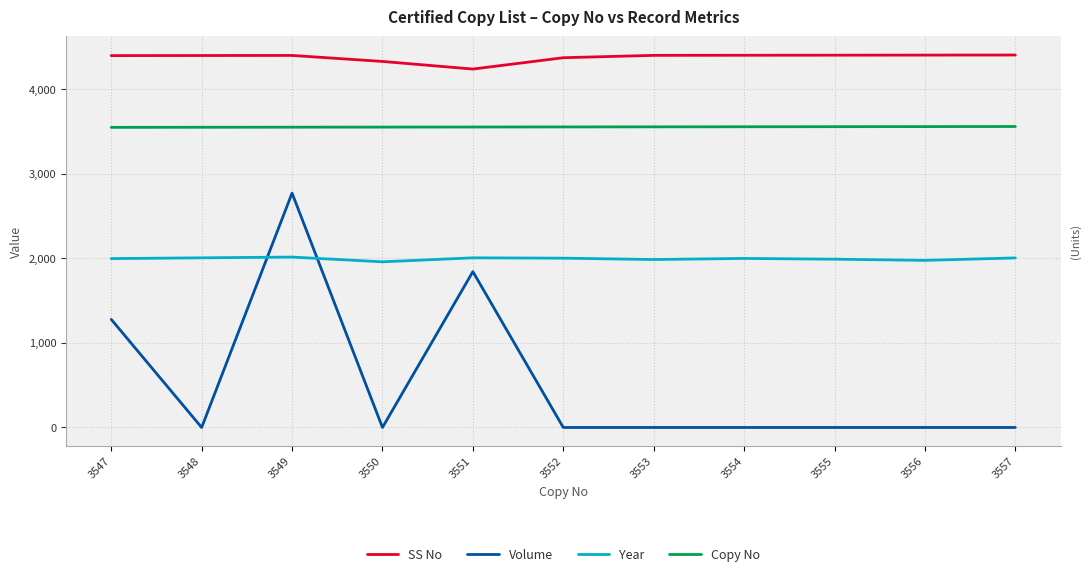

The Year series shows 2014 at 3549. True or false?

True